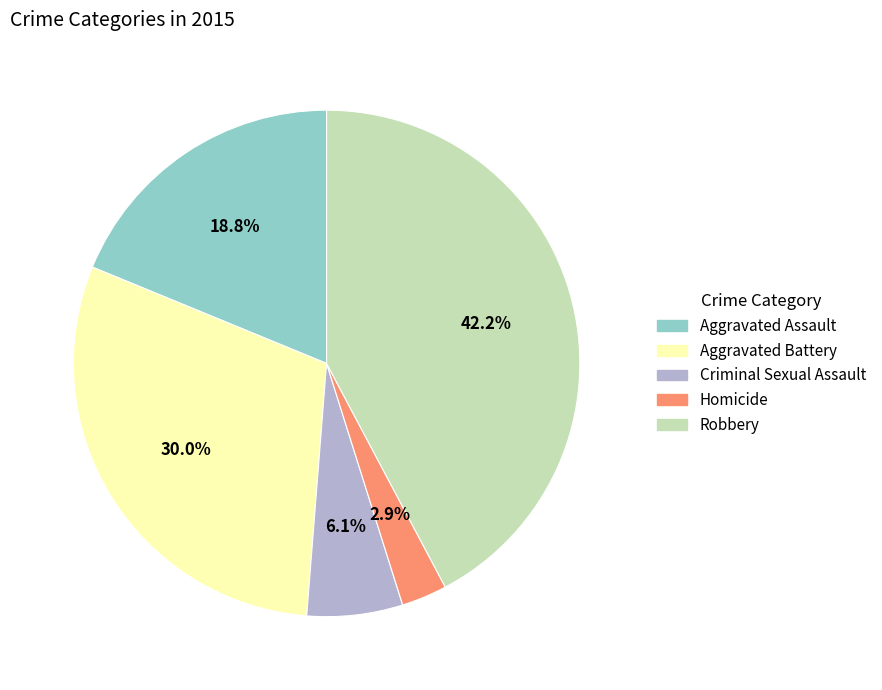

Is it true that Aggravated Assault is 29% of the pie?

False